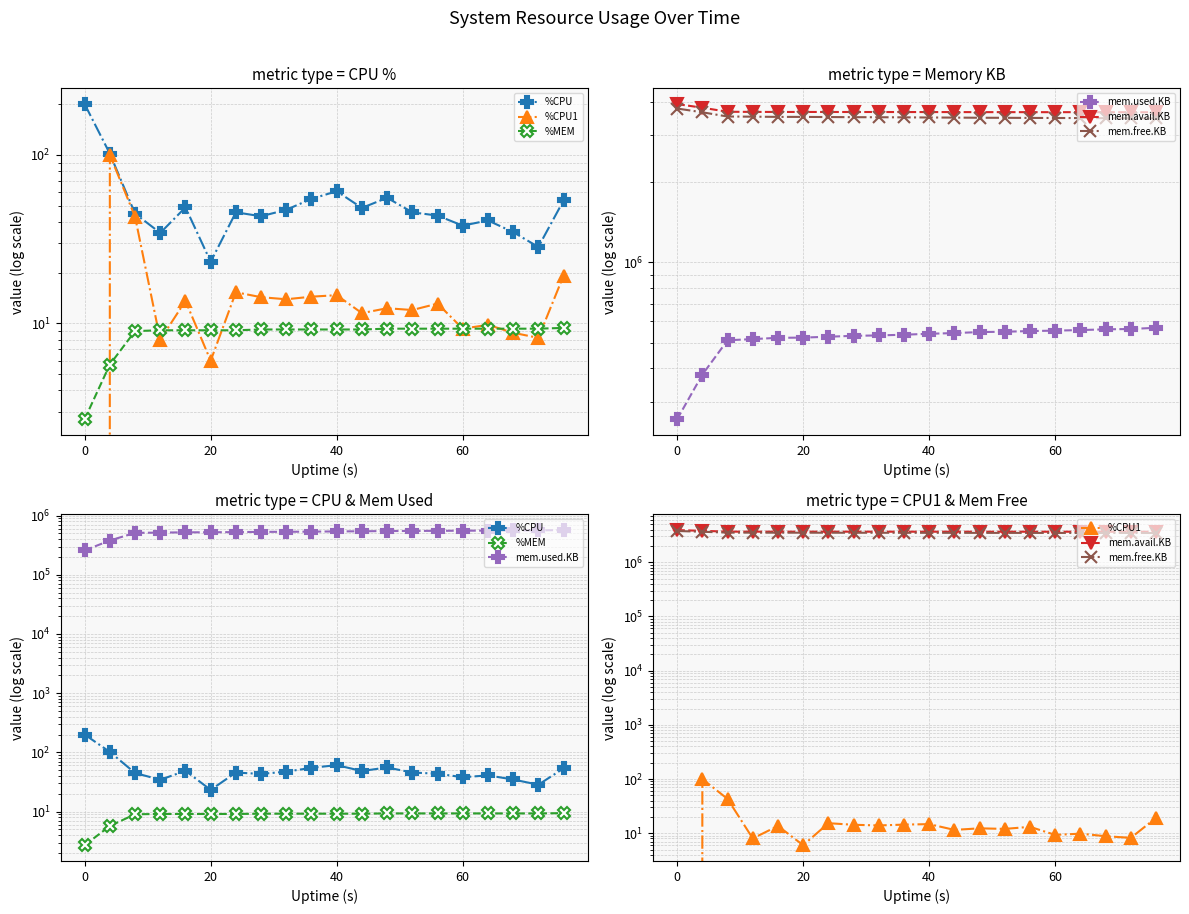

True or false: mem.avail.KB and %CPU intersect in this chart.

False